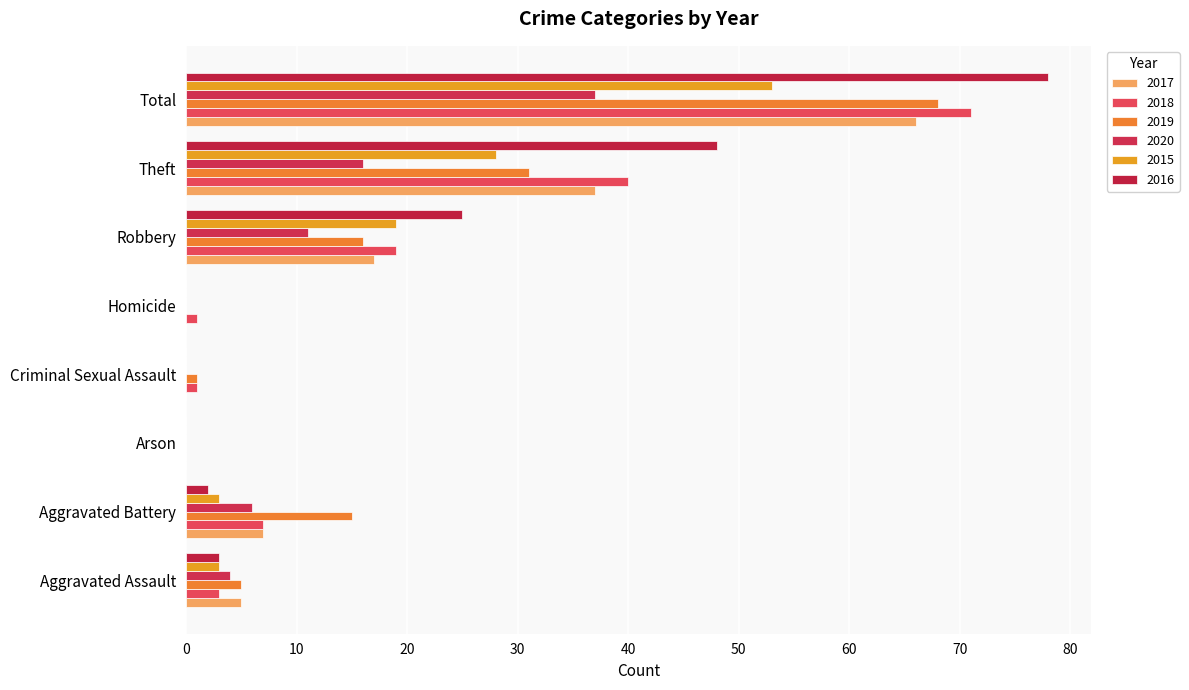

At which label does 2017 first exceed 7?

Robbery